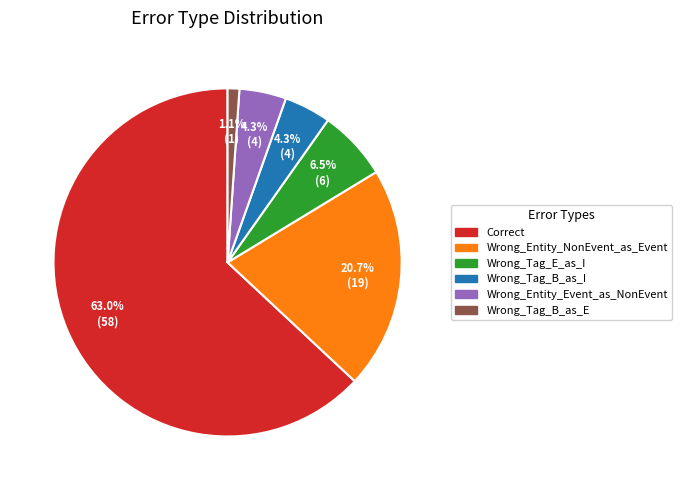

To the nearest percent, what is the difference between the largest and smallest slice percentages?

62%